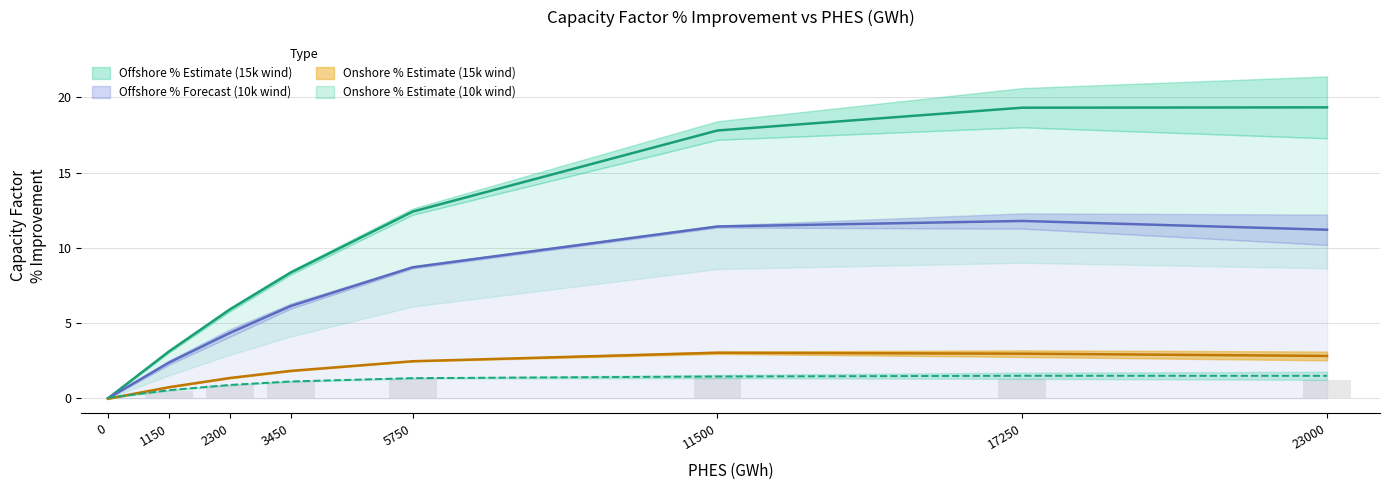

Which has a higher value, 17250 or 0?

17250